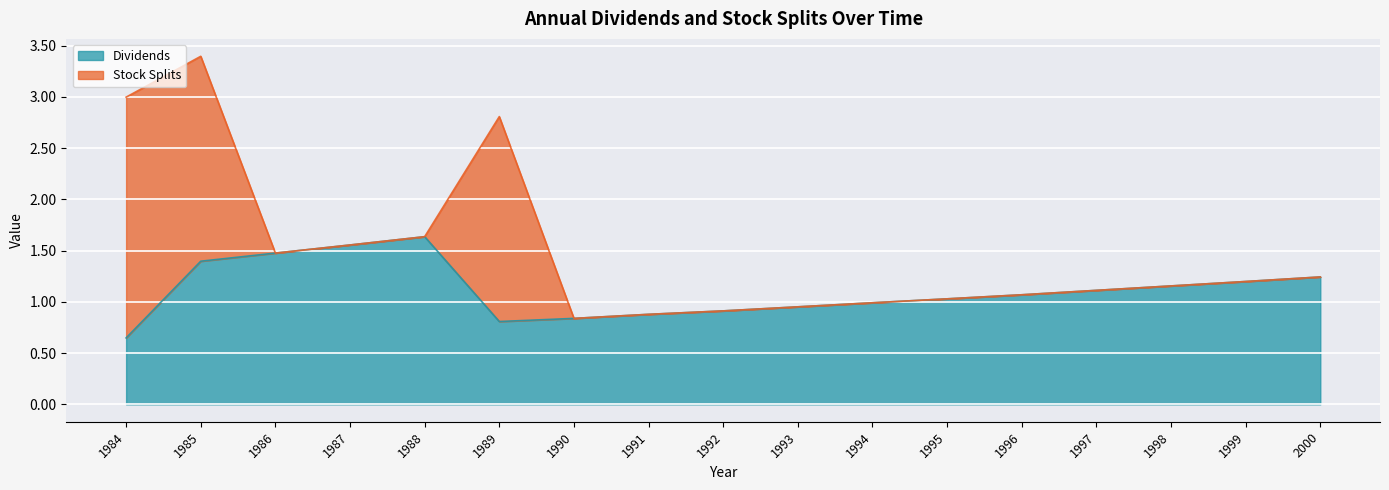

What is the minimum value shown in the chart?

0.6